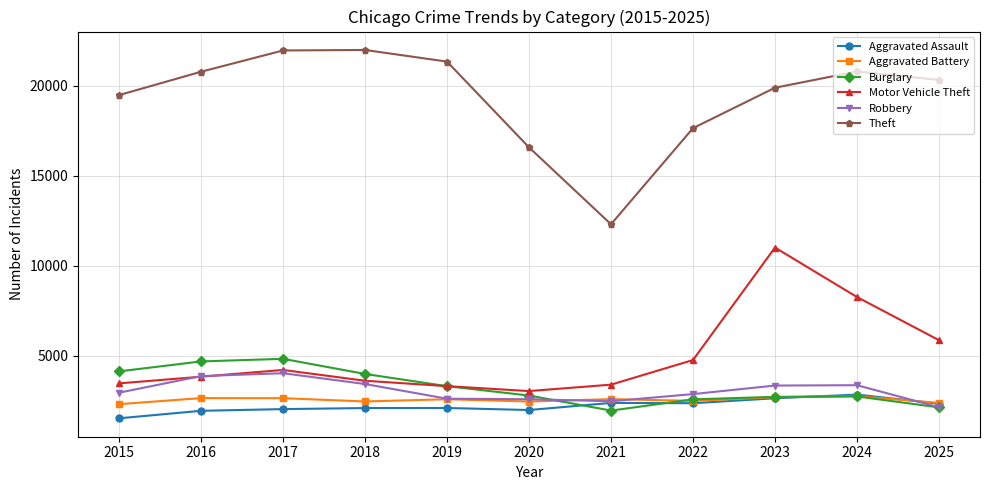

The value of Aggravated Assault at 2025 is 3574. True or false?

False